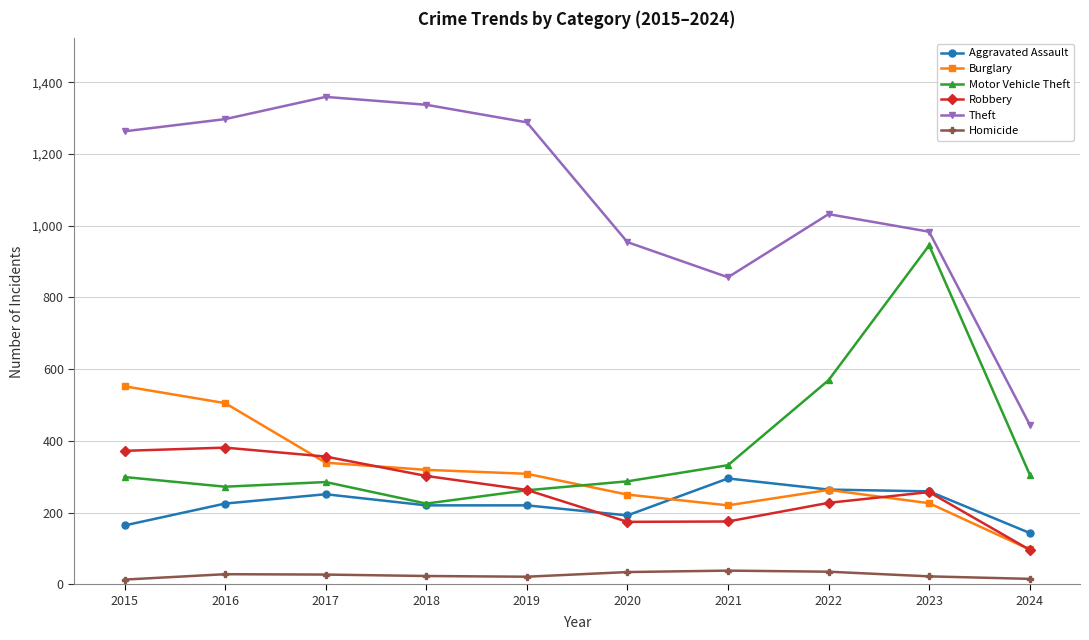

True or false: Homicide and Aggravated Assault intersect in this chart.

False